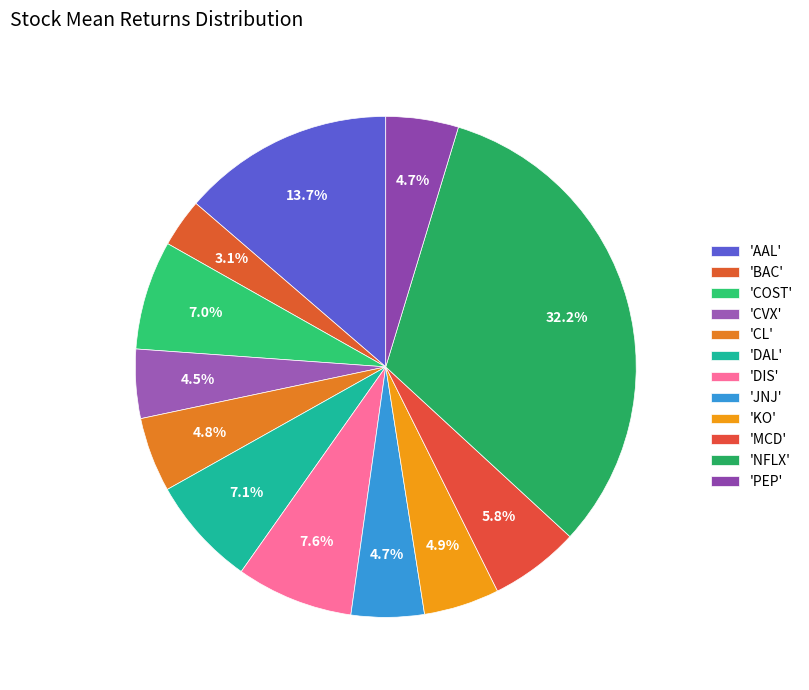

To the nearest percent, what is the difference between the largest and smallest slice percentages?

29%